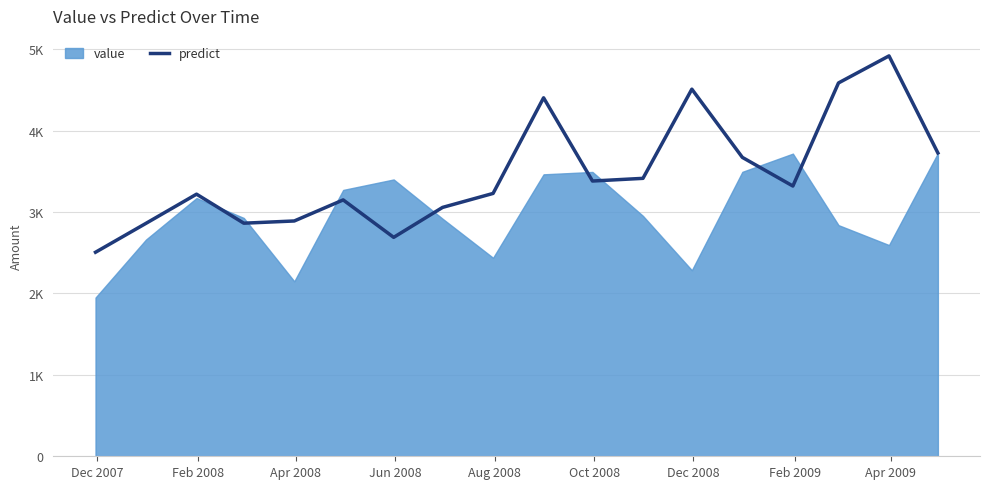

What is the difference between the maximum and second lowest values?

2229.2